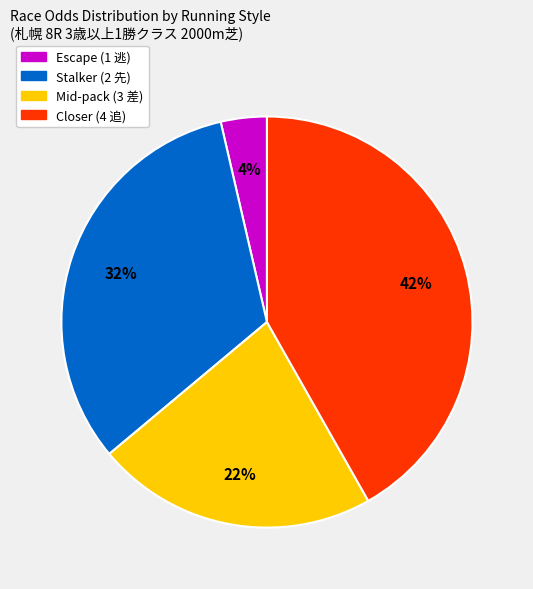

Is it true that Stalker (2 先) is 32% of the pie?

True